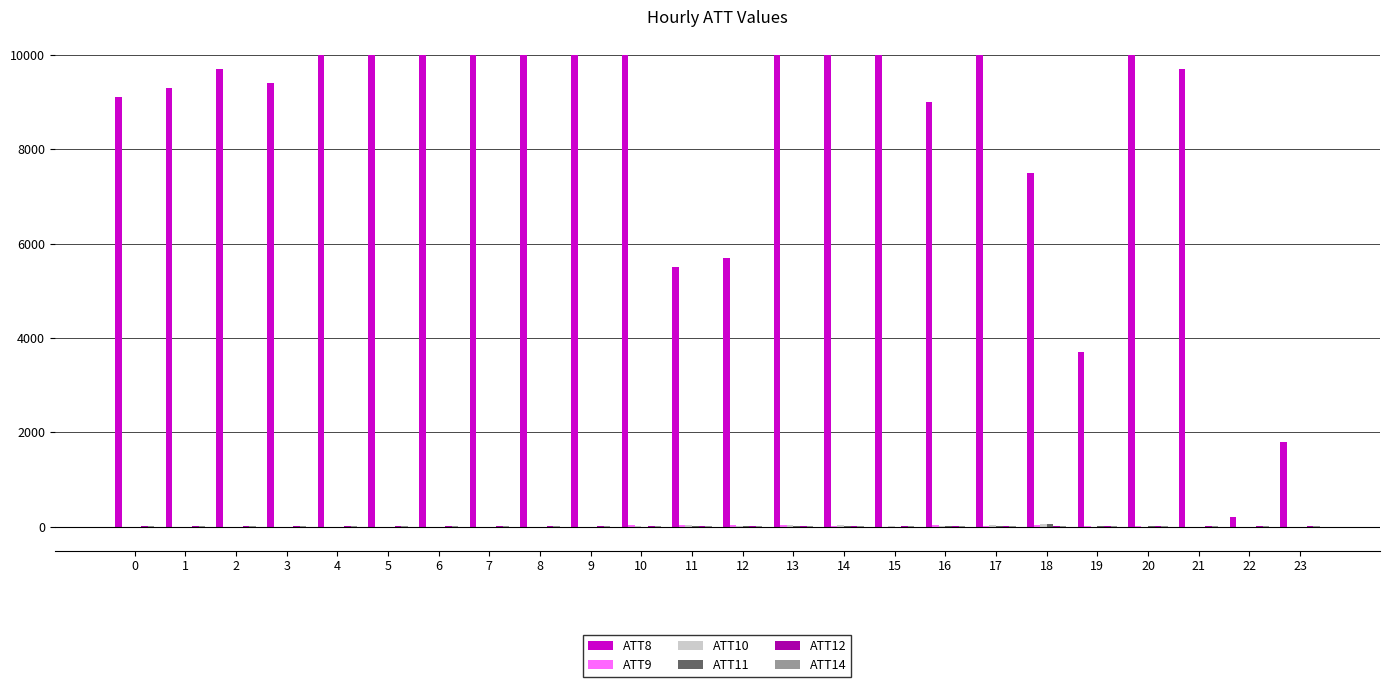

What is the greatest value displayed?

10000.0